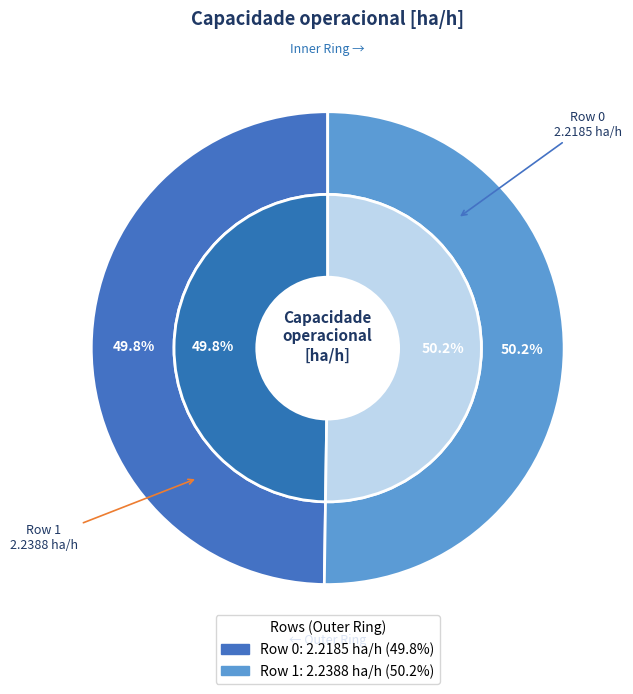

Combined, what portion of the pie is Row 1 and Row 0?

100.0%